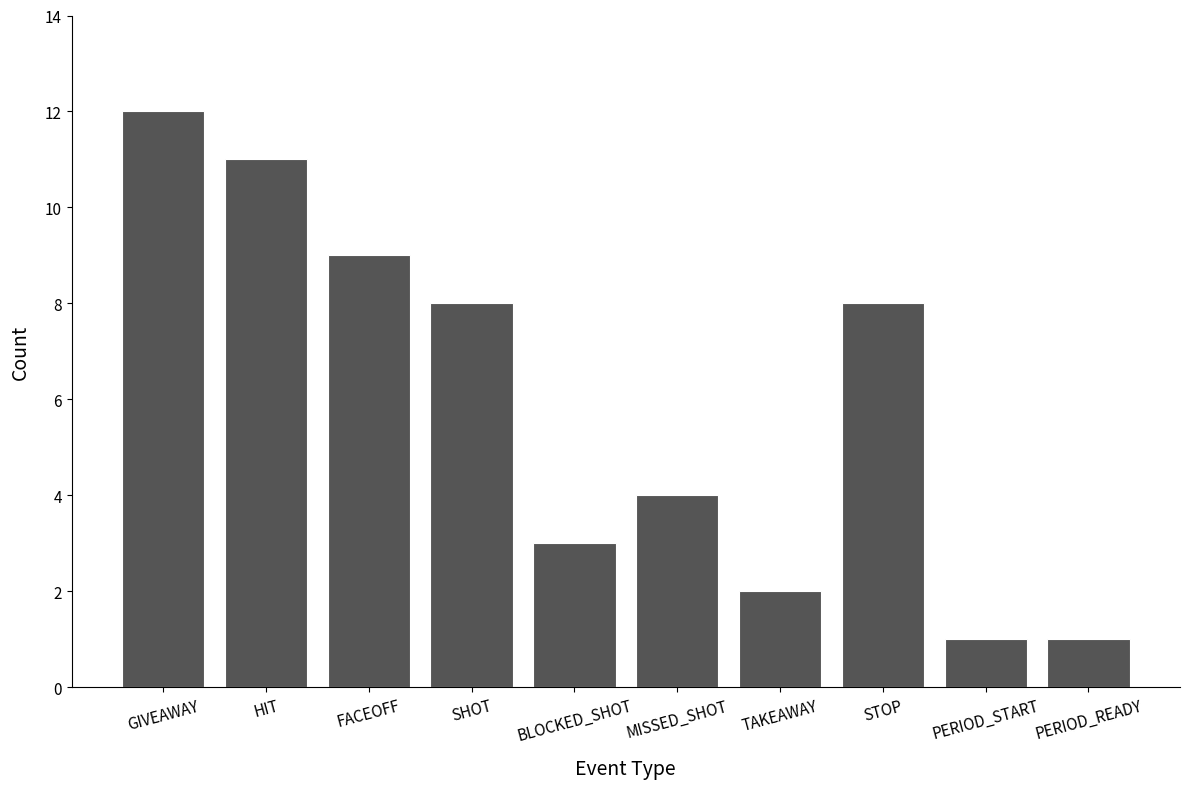

The value at MISSED_SHOT is 4. True or false?

True